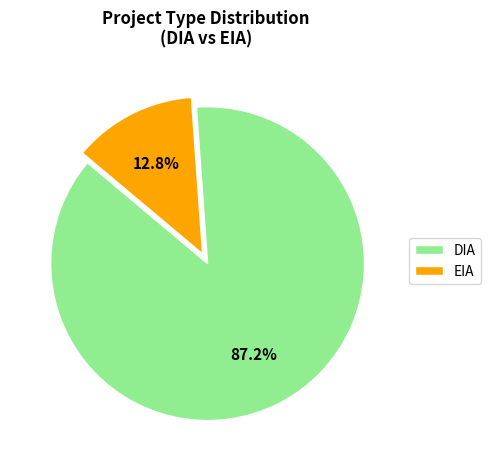

Approximately how many times larger is the value at DIA compared to EIA?

6.8